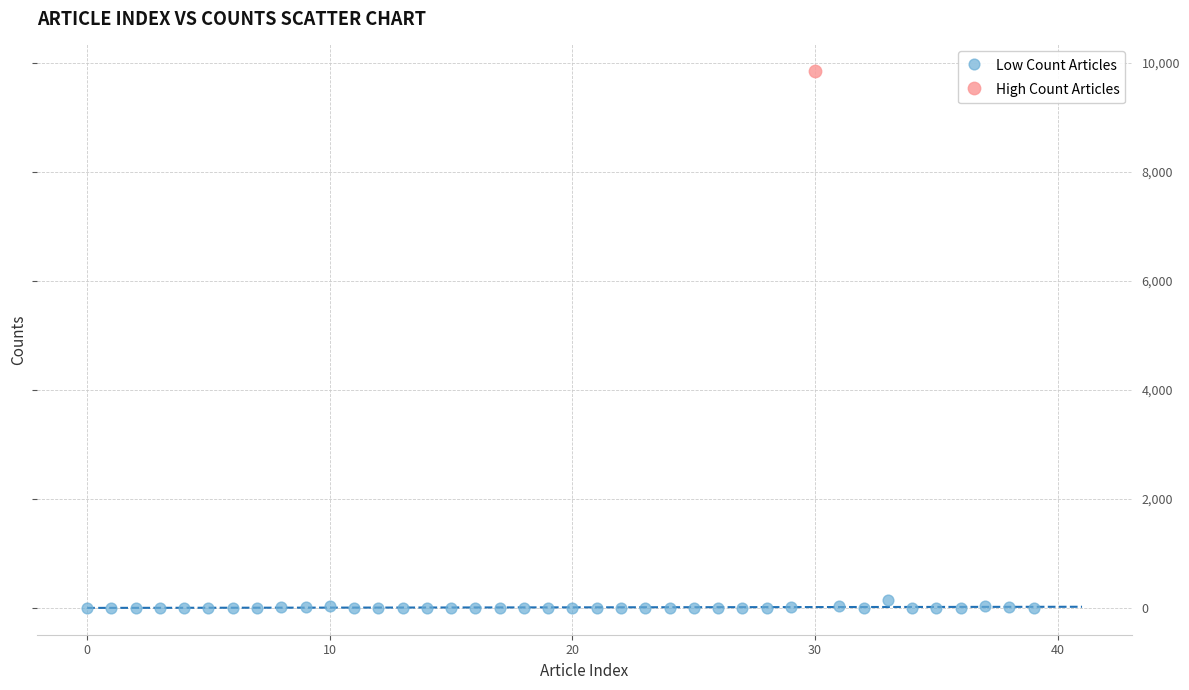

What are all the series names shown in the legend?

Low Count Articles, High Count Articles